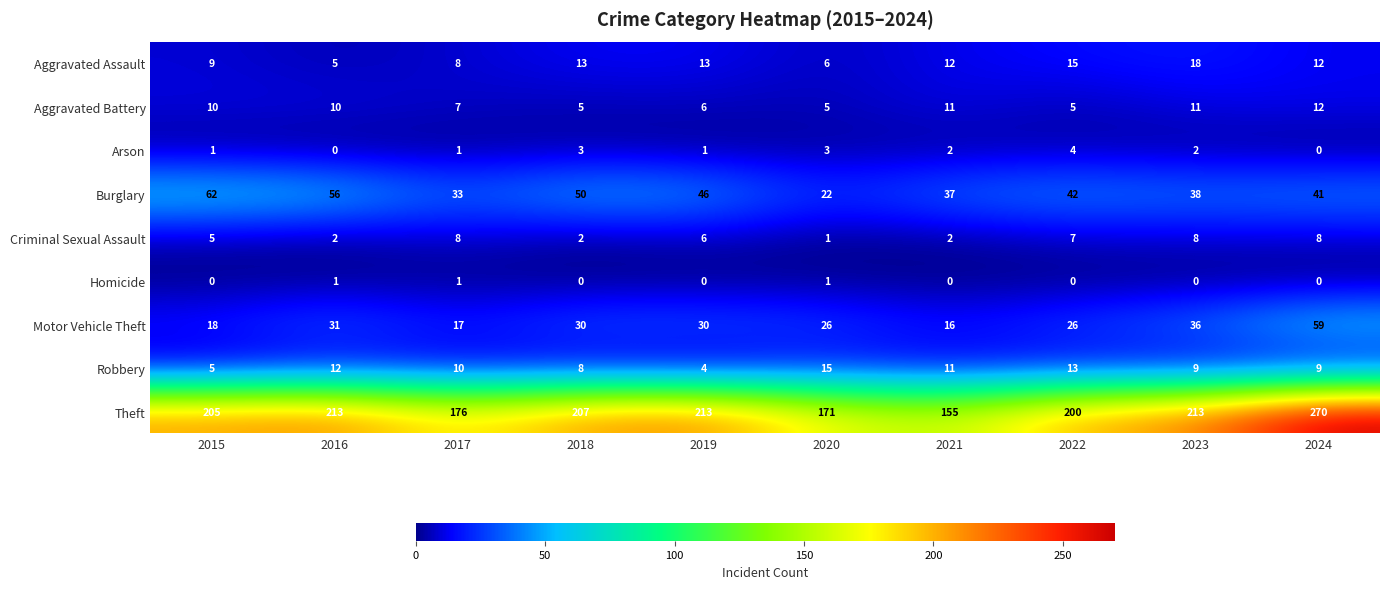

What value does the Burglary series have at 2019?

46